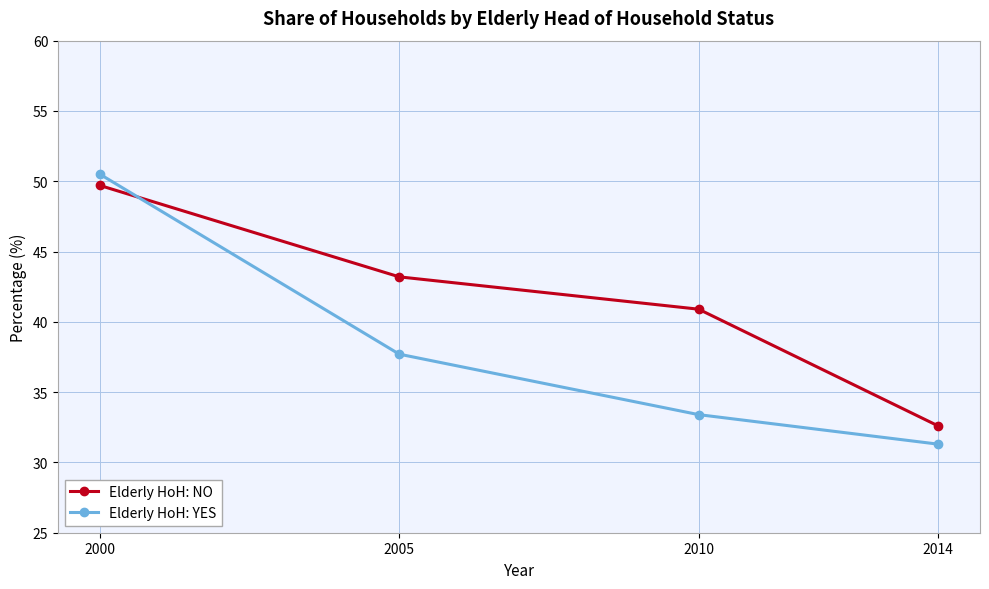

What is the difference between the Elderly HoH: NO values at 2005 and 2014?

10.6